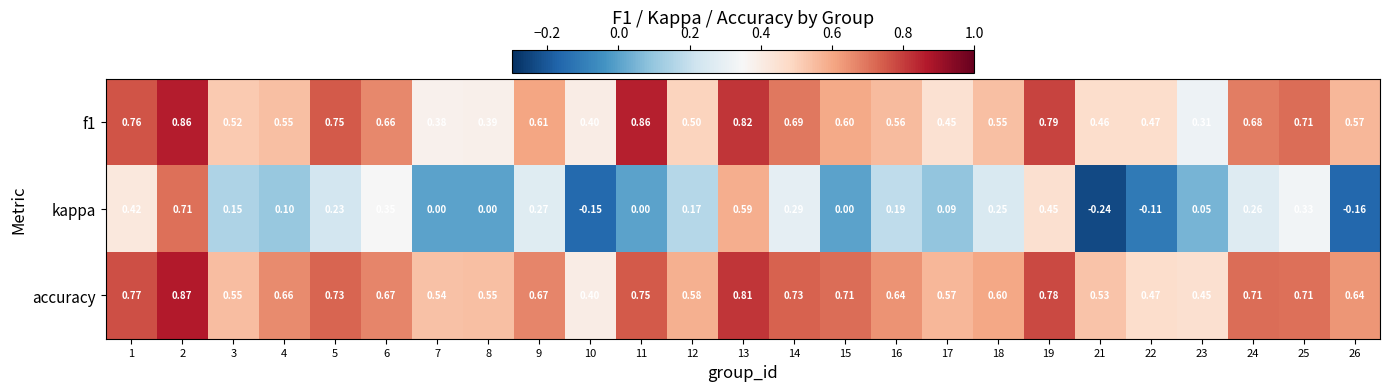

Which series has the largest total across all categories?

accuracy